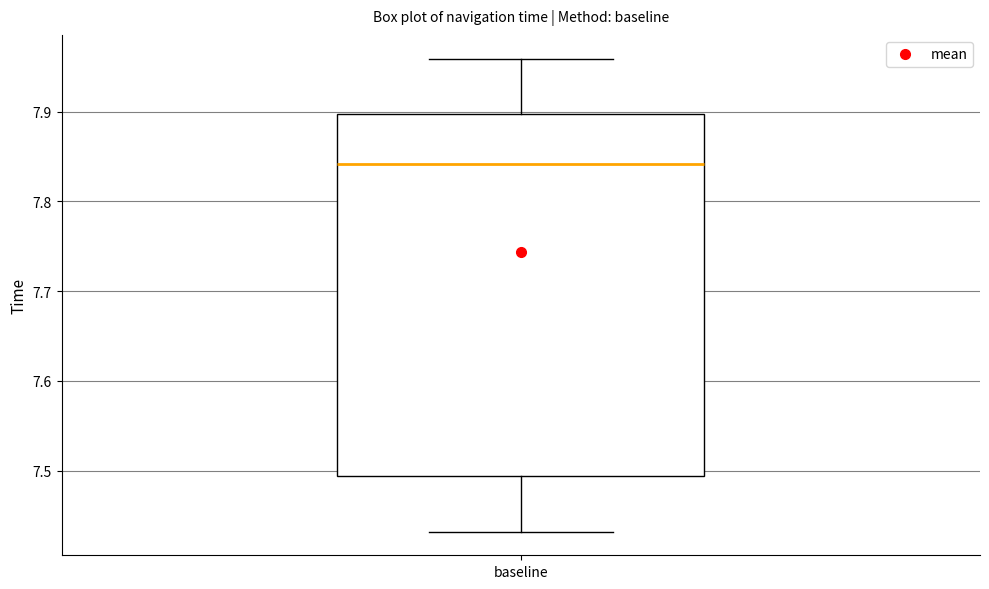

Where does the median line of the box for baseline sit on the y-axis? The values are not printed on the chart, so give them approximately, as read against the axis.

7.84